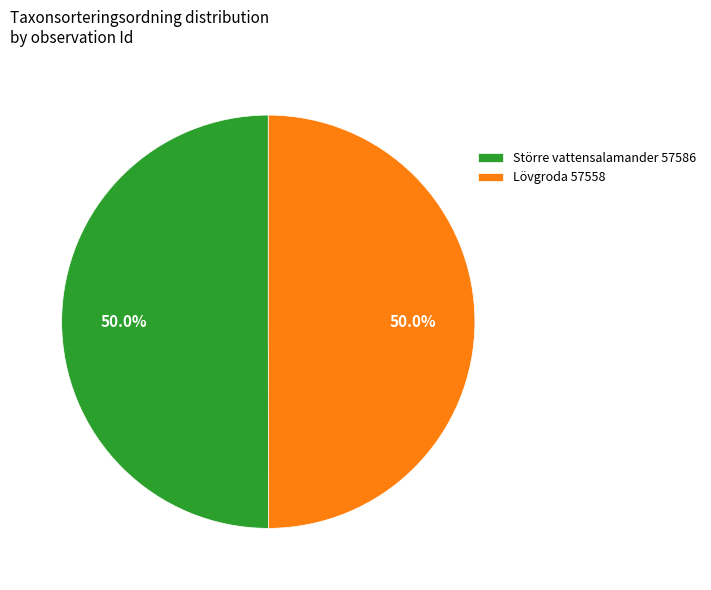

Approximately how many times larger is the value at Lövgroda 57558 compared to Större vattensalamander 57586?

1.0